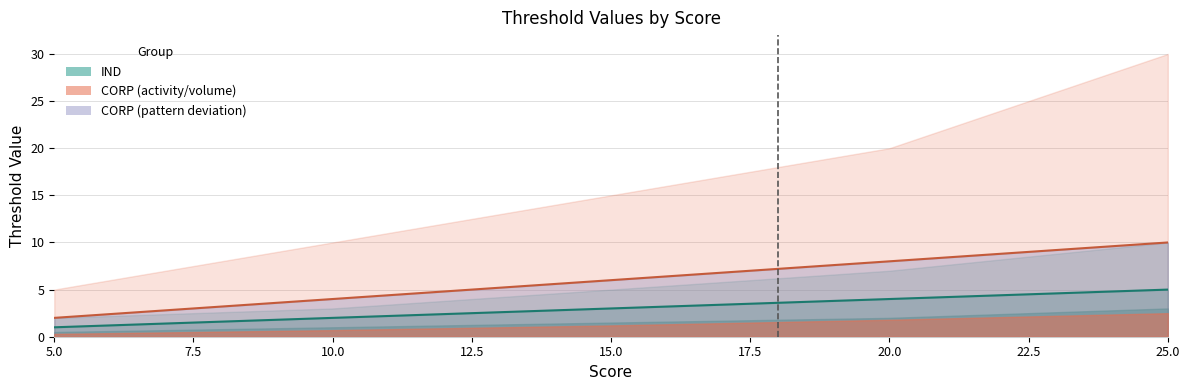

What is the difference between the second highest and second lowest values in the CORP pattern_deviation line series?

4